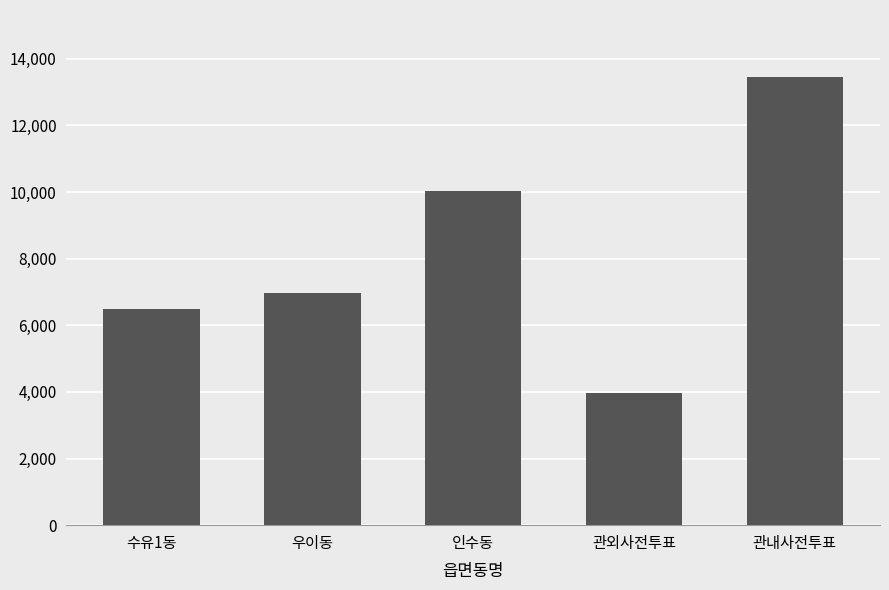

How many data points does each series have?

5